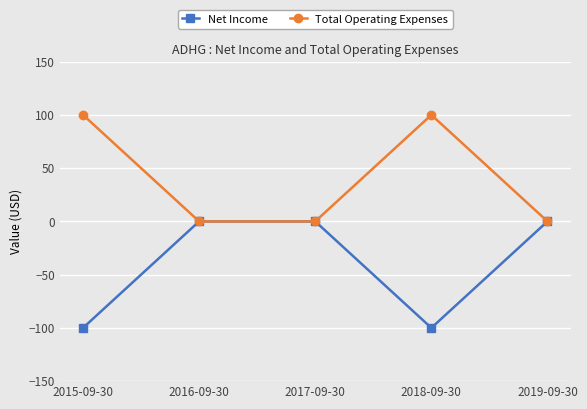

Reading right to left, extract all data points from this chart.

Net Income: 0	-100	0	0	-100
Total Operating Expenses: 0	100	0	0	100